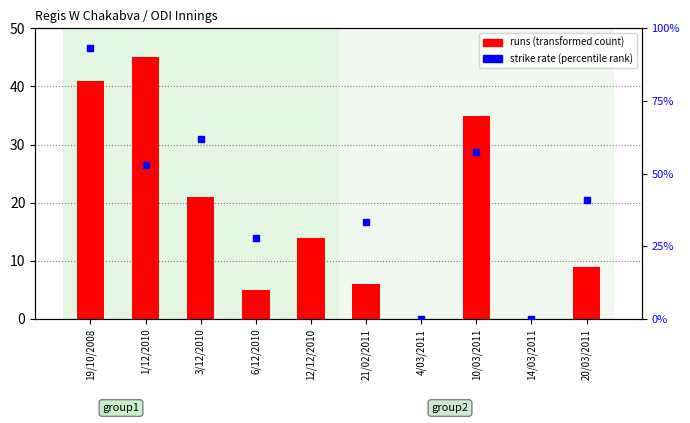

Which series reaches the maximum Y coordinate?

strike rate (percentile rank)